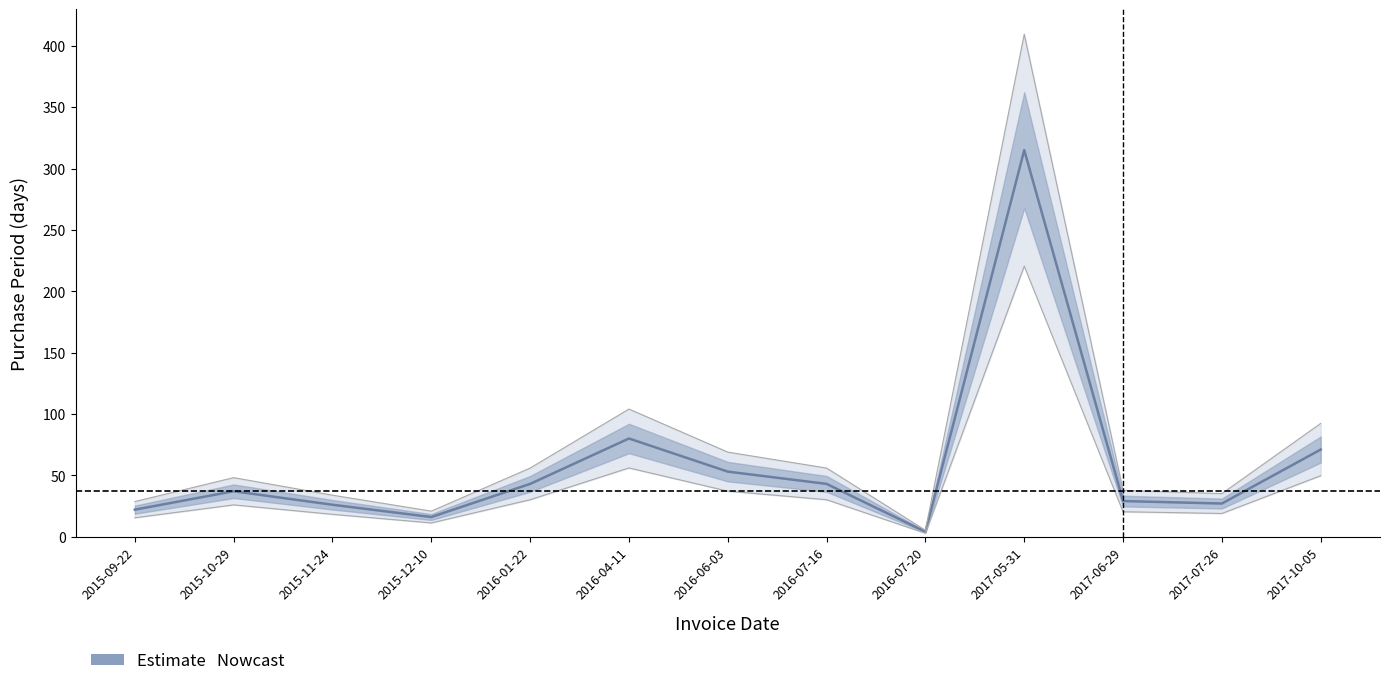

What is the value of the 12th point from the left?

27